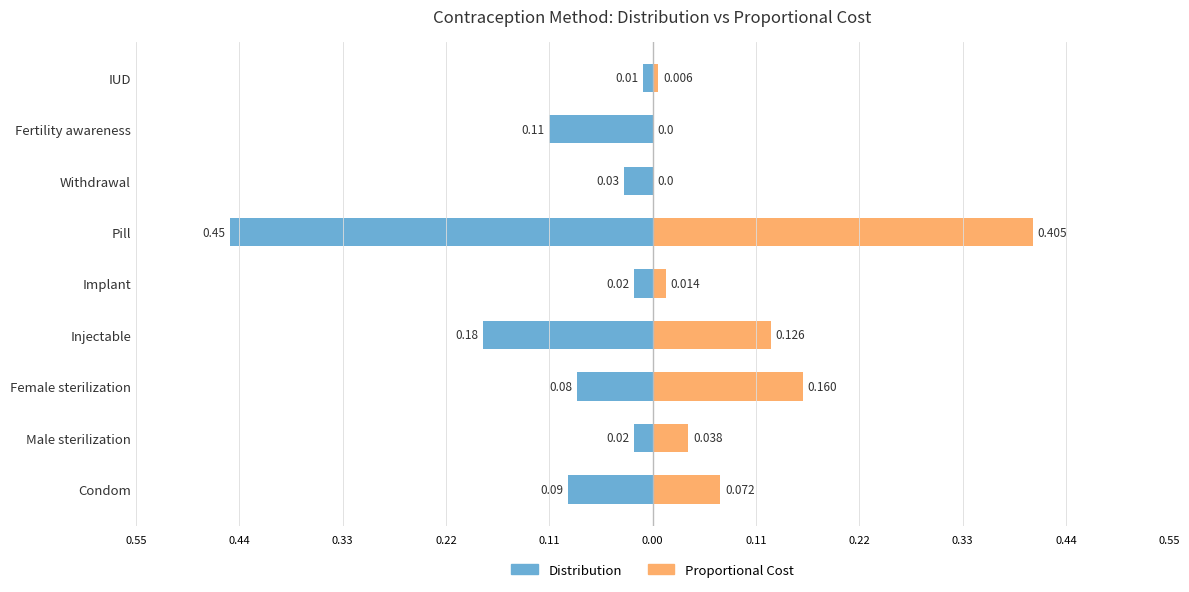

At Male sterilization, list the series in order from largest to smallest.

Proportional Cost, Distribution